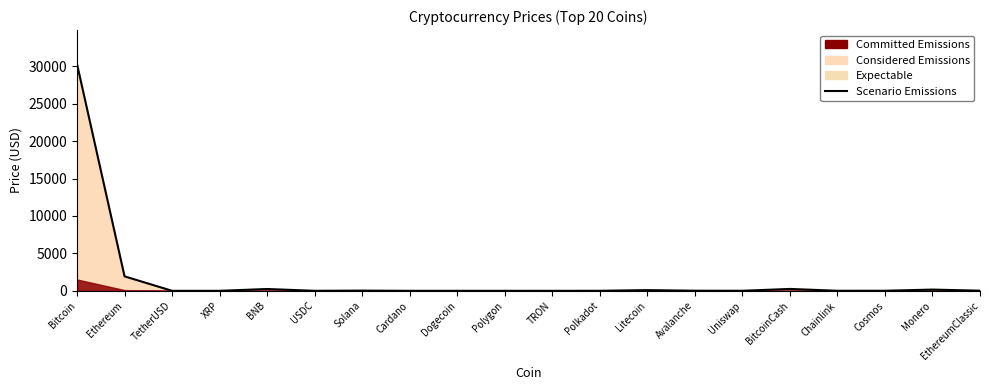

Where does the data first go above 9?

Bitcoin